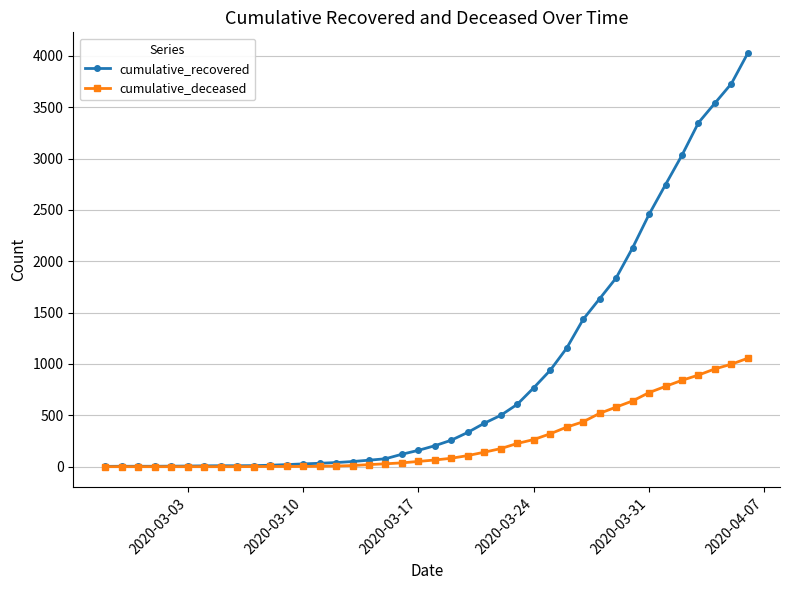

What is the highest value of the cumulative_deceased series?

1056